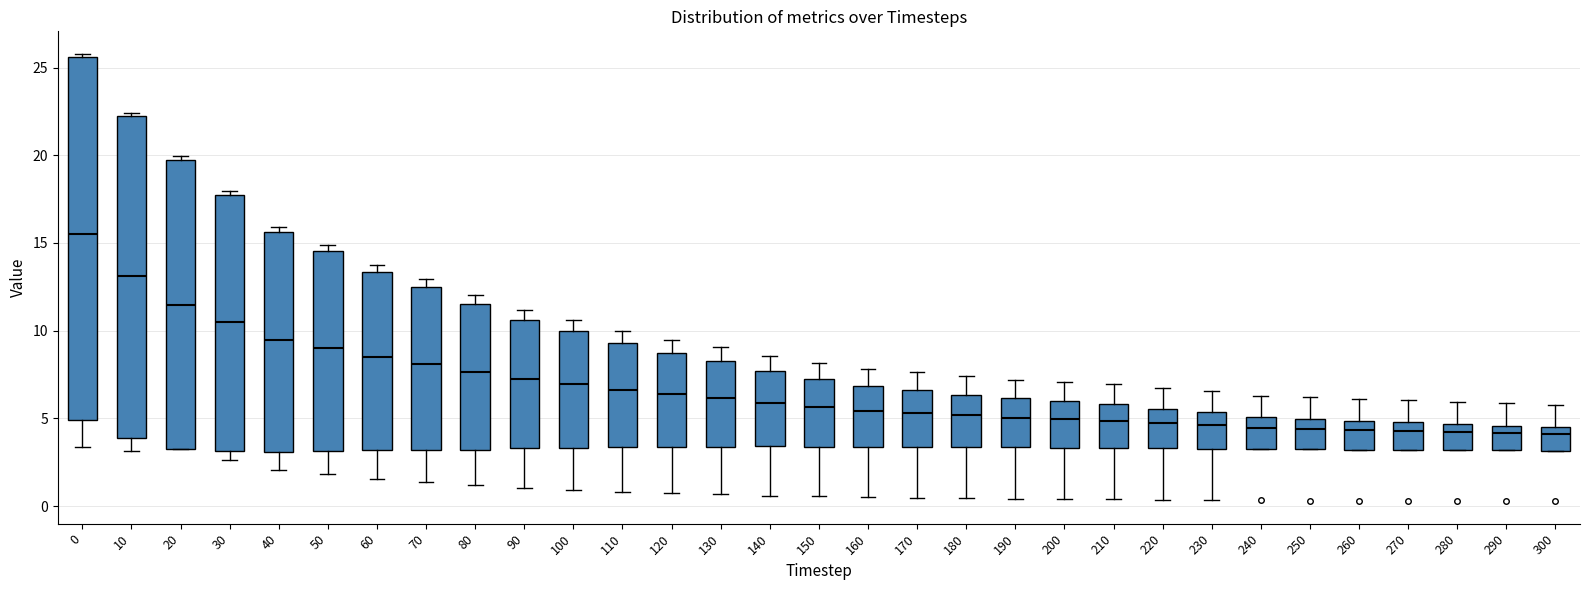

Reading left to right, read every box against the y-axis: the position of its median line, the range the box covers, and the ends of its whiskers. The values are not printed on the chart, so give them approximately, as read against the axis.

0: median 15.5, box 5.0 to 25.5, whiskers 3.5 to 26.0
10: median 13.0, box 4.0 to 22.0, whiskers 3.0 to 22.5
20: median 11.5, box 3.5 to 20.0, whiskers 3.0 to 20.0 (just above the box's upper edge)
30: median 10.5, box 3.0 to 17.5, whiskers 2.5 to 18.0
40: median 9.5, box 3.0 to 15.5, whiskers 2.0 to 16.0
50: median 9.0, box 3.0 to 14.5, whiskers 2.0 to 15.0
60: median 8.5, box 3.0 to 13.5, whiskers 1.5 to 14.0
70: median 8.0, box 3.0 to 12.5, whiskers 1.5 to 13.0
80: median 7.5, box 3.0 to 11.5, whiskers 1.0 to 12.0
90: median 7.0, box 3.5 to 10.5, whiskers 1.0 to 11.0
100: median 7.0, box 3.5 to 10.0, whiskers 1.0 to 10.5
110: median 6.5, box 3.5 to 9.5, whiskers 1.0 to 10.0
120: median 6.5, box 3.5 to 8.5, whiskers 0.5 to 9.5
130: median 6.0, box 3.5 to 8.5, whiskers 0.5 to 9.0
140: median 6.0, box 3.5 to 7.5, whiskers 0.5 to 8.5
150: median 5.5, box 3.5 to 7.0, whiskers 0.5 to 8.0
160: median 5.5, box 3.5 to 7.0, whiskers 0.5 to 8.0
170: median 5.5, box 3.5 to 6.5, whiskers 0.5 to 7.5
180: median 5.0, box 3.5 to 6.5, whiskers 0.5 to 7.5
190: median 5.0, box 3.5 to 6.0, whiskers 0.5 to 7.0
200: median 5.0, box 3.5 to 6.0, whiskers 0.5 to 7.0
210: median 5.0, box 3.5 to 6.0, whiskers 0.5 to 7.0
220: median 4.5, box 3.5 to 5.5, whiskers 0.5 to 6.5
230: median 4.5, box 3.5 to 5.5, whiskers 0.5 to 6.5
240: median 4.5, box 3.0 to 5.0, whiskers 3.0 to 6.5
250: median 4.5, box 3.0 to 5.0, whiskers 3.0 to 6.0
260: median 4.5, box 3.0 to 5.0, whiskers 3.0 to 6.0
270: median 4.5, box 3.0 to 5.0, whiskers 3.0 to 6.0
280: median 4.0, box 3.0 to 4.5, whiskers 3.0 to 6.0
290: median 4.0, box 3.0 to 4.5, whiskers 3.0 to 6.0
300: median 4.0, box 3.0 to 4.5, whiskers 3.0 to 6.0